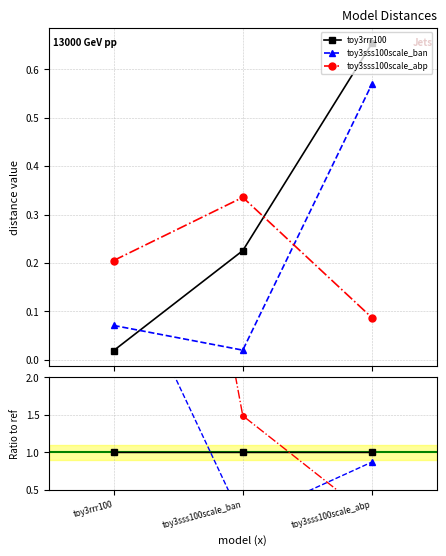

Is it true that toy3sss100scale_ban equals 0.0 at toy3sss100scale_ban?

False